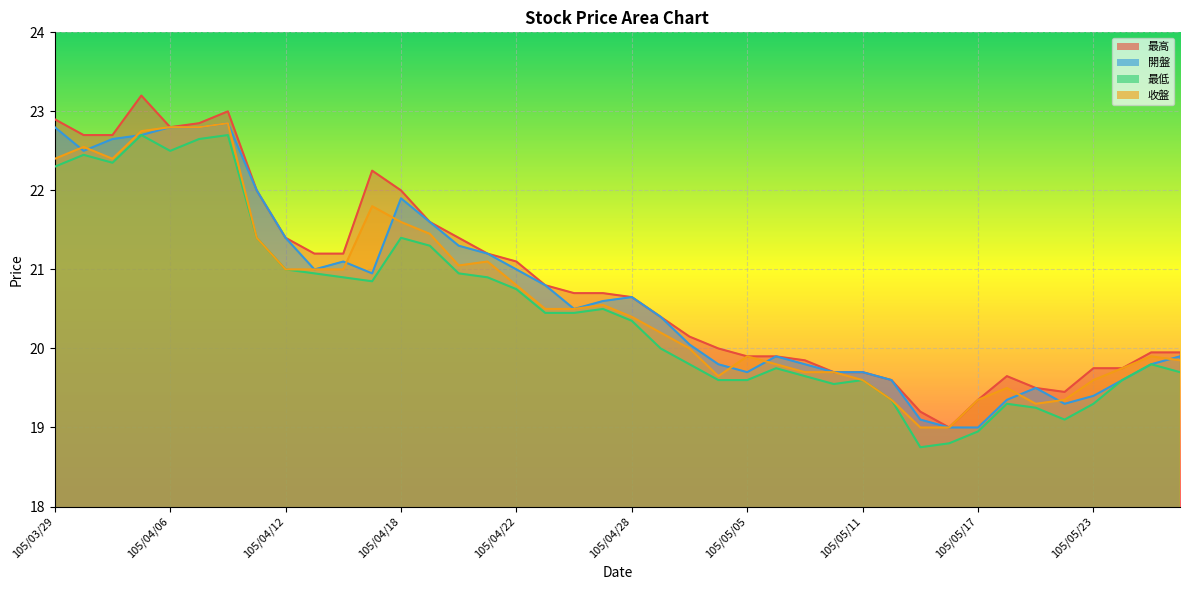

Rank the series at 105/04/26 from lowest to highest value.

最低, 開盤, 收盤, 最高